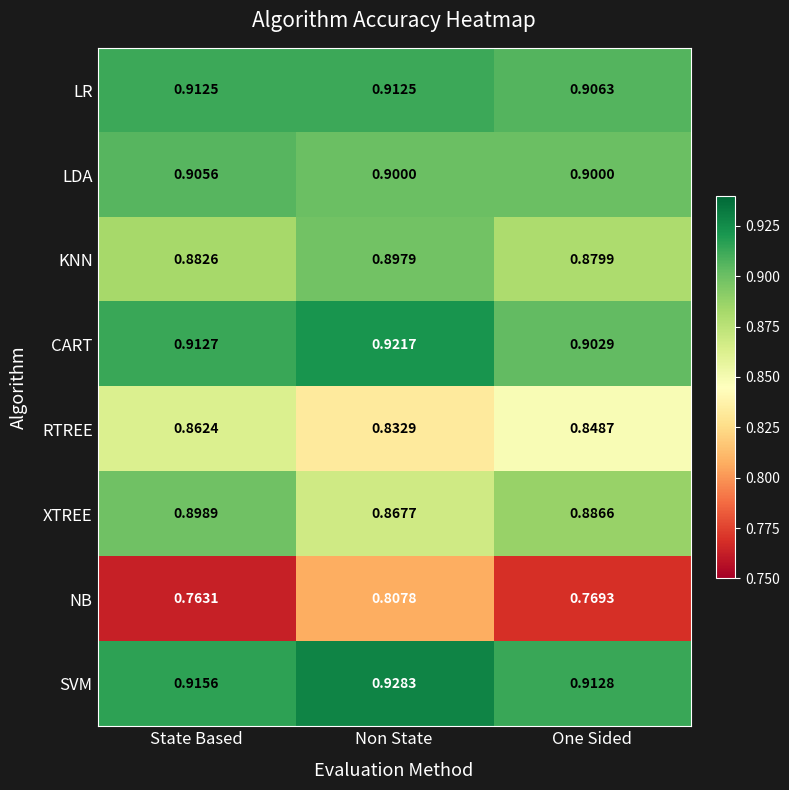

Which series has the largest total across all categories?

SVM